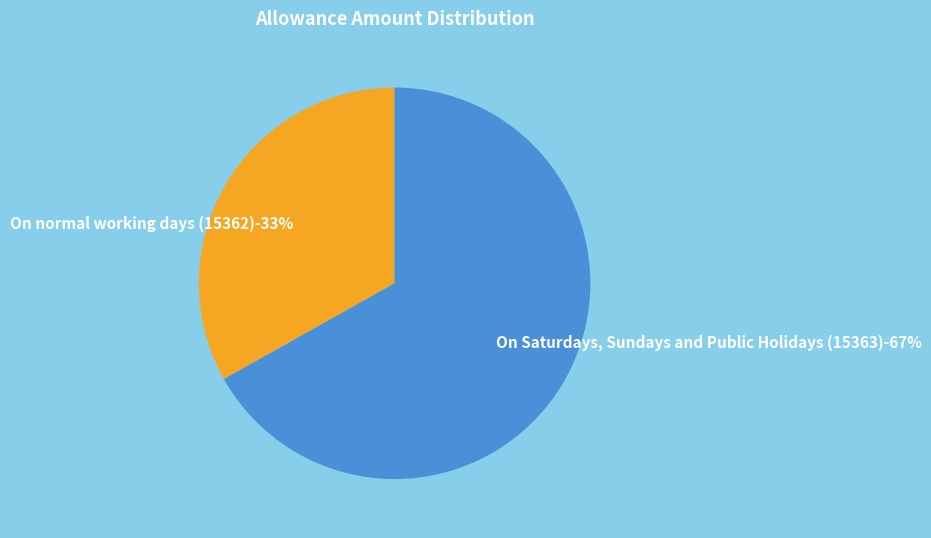

True or false: On Saturdays, Sundays and Public Holidays (15363) accounts for 67% of the total.

True